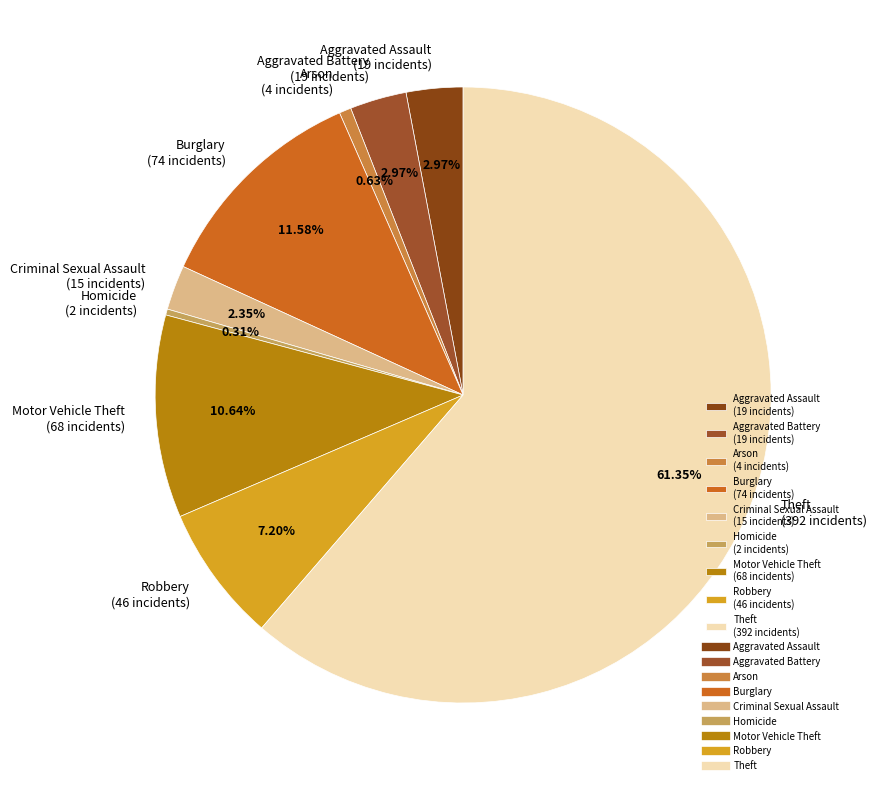

True or false: Homicide accounts for 0% of the total.

True